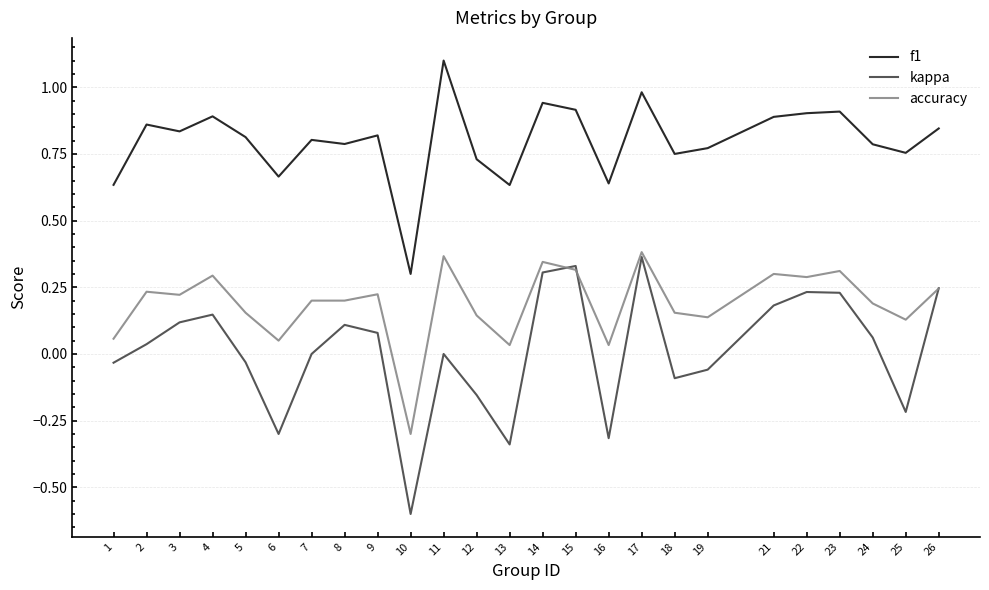

The accuracy series shows 0.2 at 2. True or false?

True